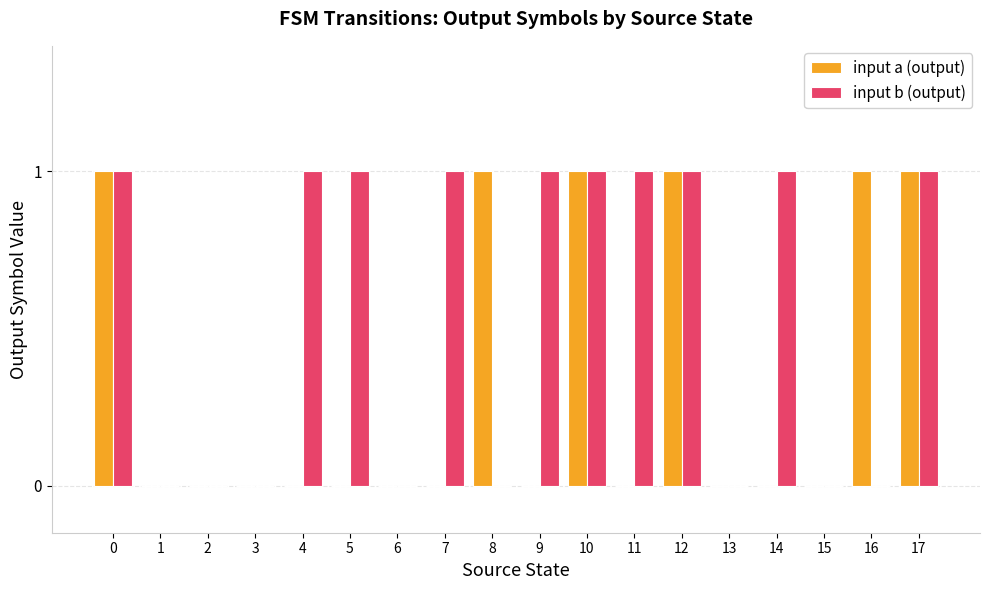

Which series has the largest total across all categories?

input b (output)